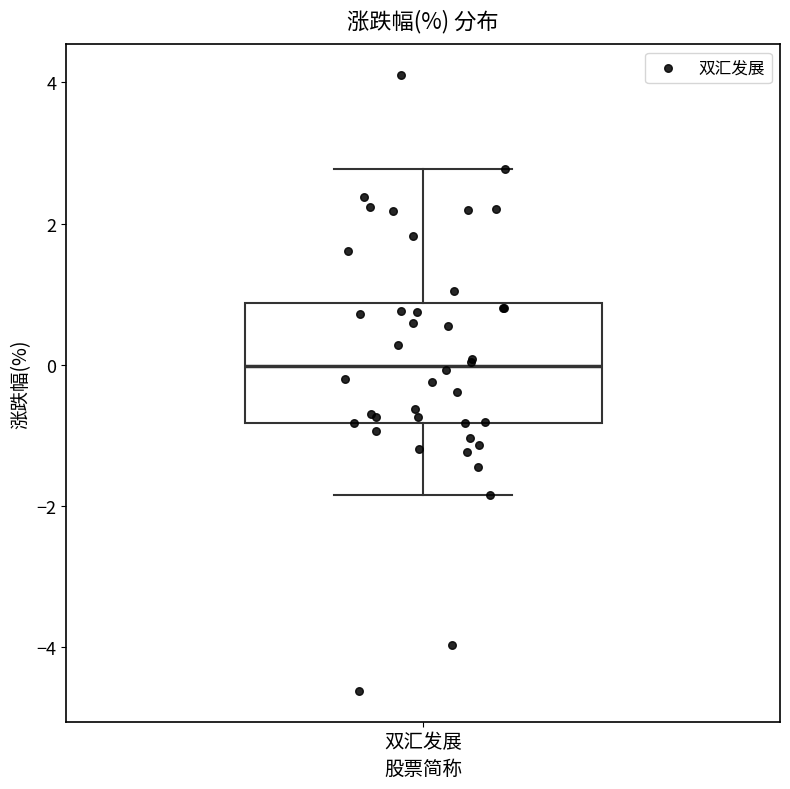

Transcribe this box plot: give where the median line is, the range the box spans, and where the two whiskers end, as read against the y-axis. The values are not printed on the chart, so give them approximately, as read against the axis.

median 0.0, box -0.8 to 0.8, whiskers -1.8 to 2.8